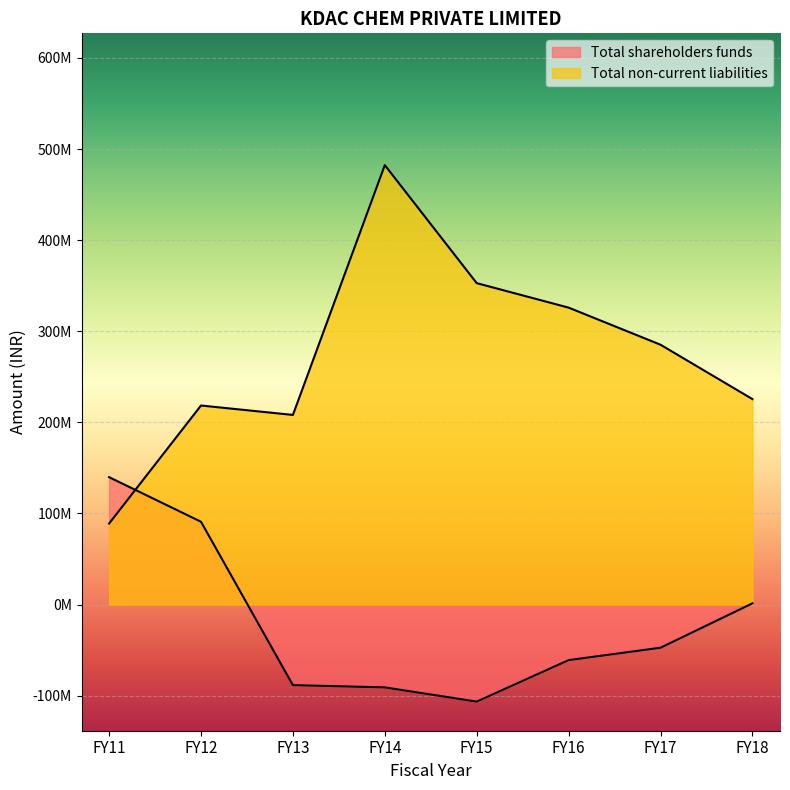

True or false: Total shareholders funds has more than 0 points higher than both neighbors.

False